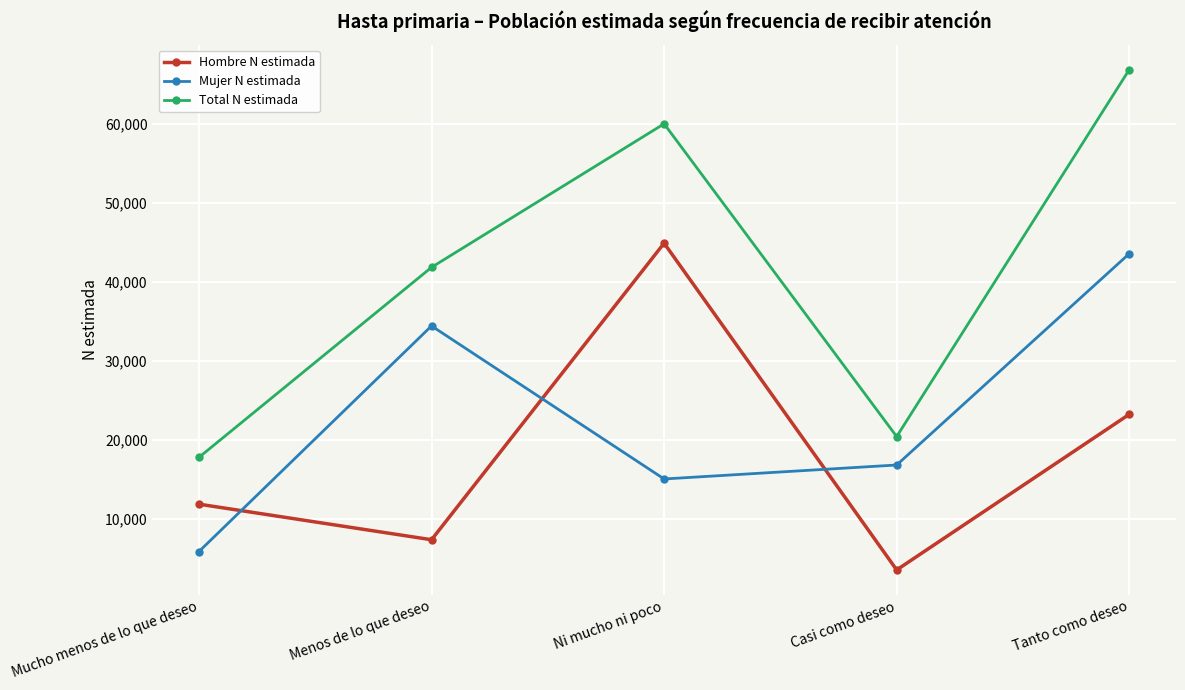

What is the maximum value for Mujer N estimada?

43558